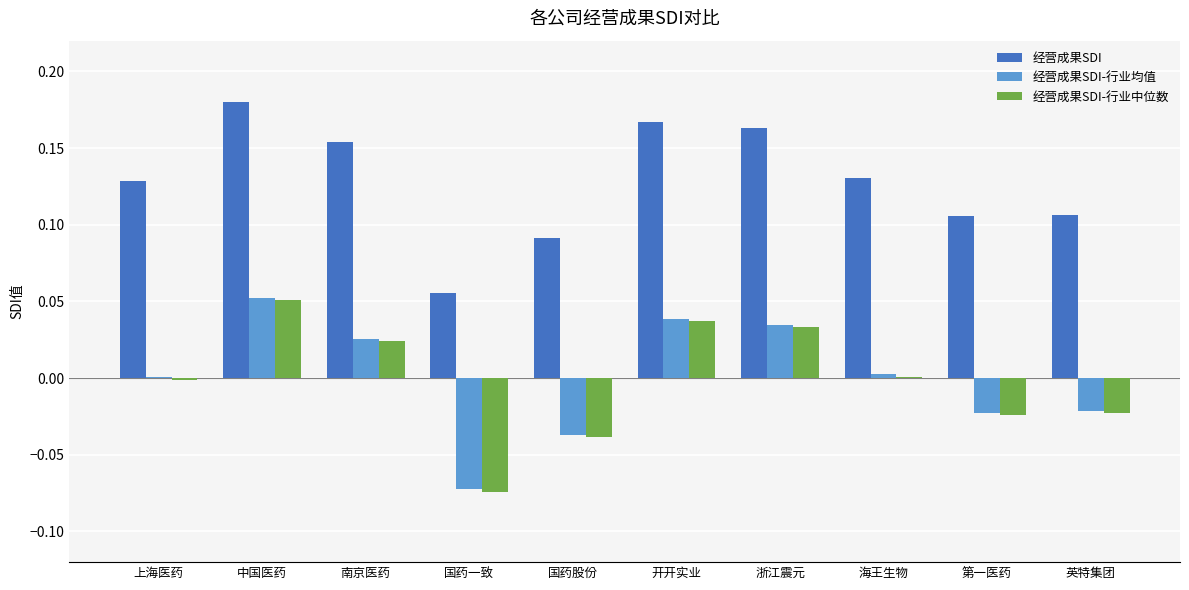

The 经营成果SDI series shows 0.1 at 开开实业. True or false?

False